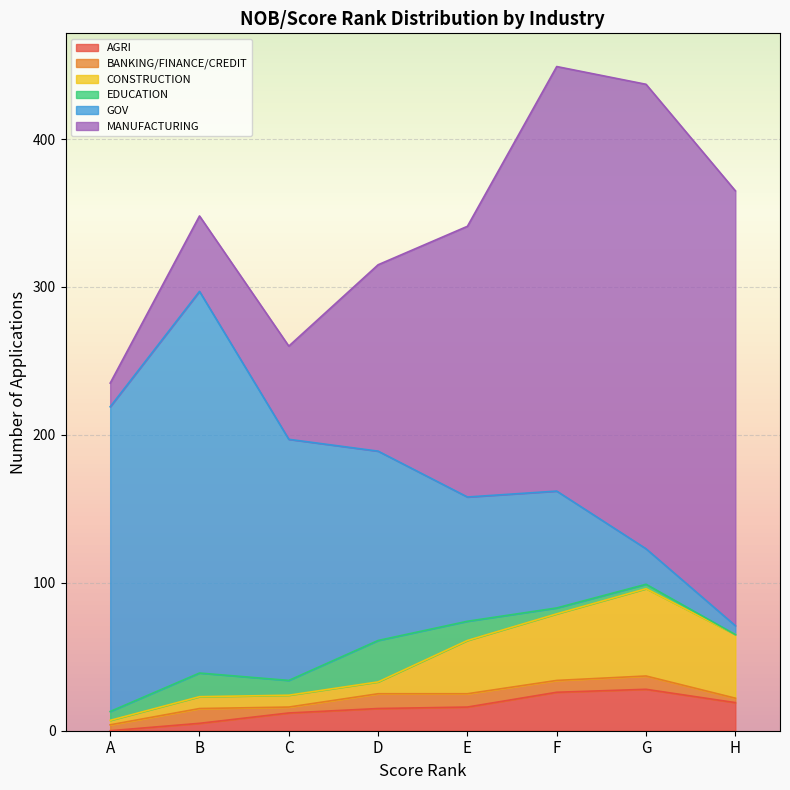

At which category is the sum across all series the highest?

F